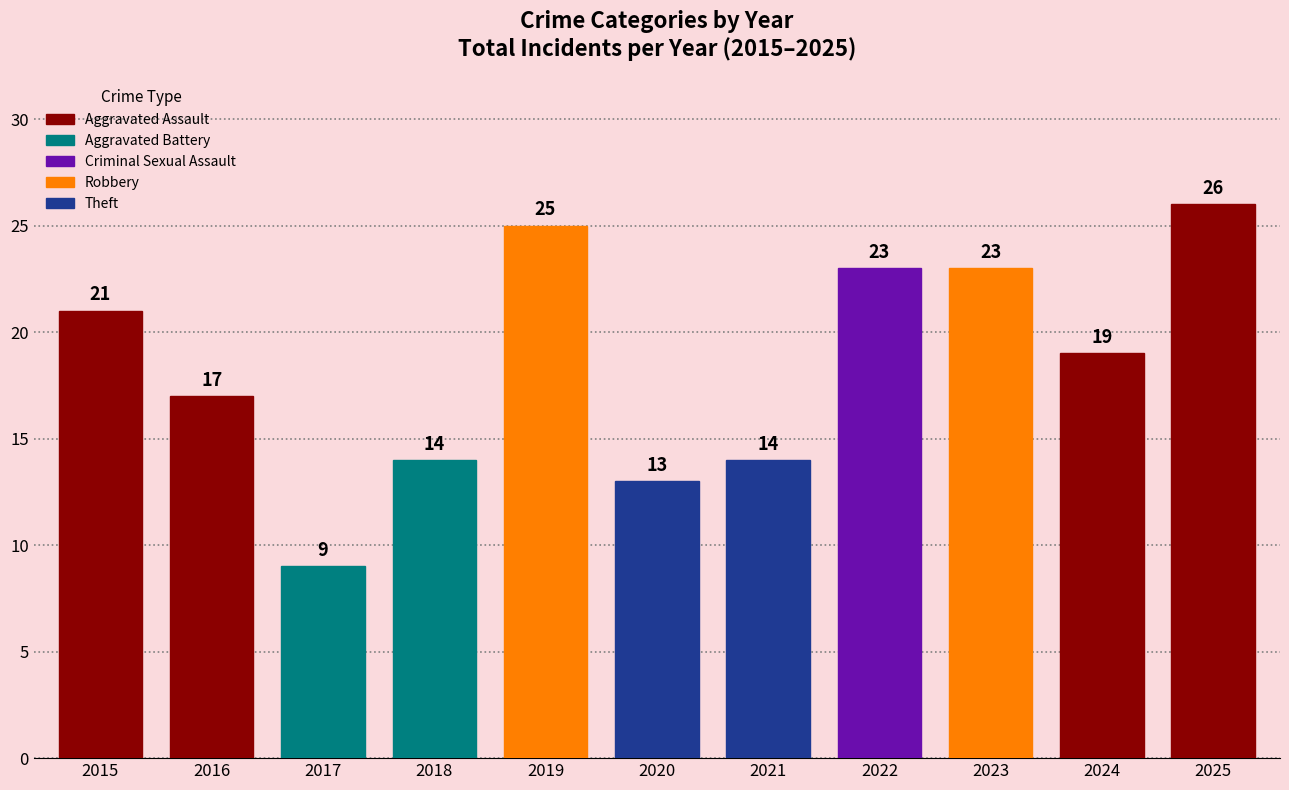

Reading left to right, what are all the values shown in this chart?

21	17	9	14	25	13	14	23	23	19	26